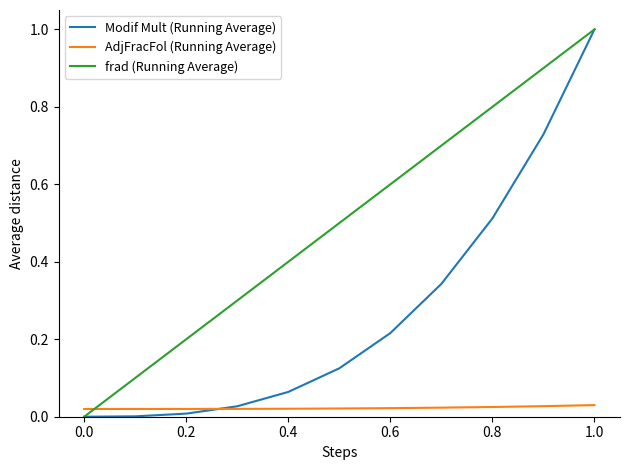

Which series has the largest total across all categories?

frad (Running Average)